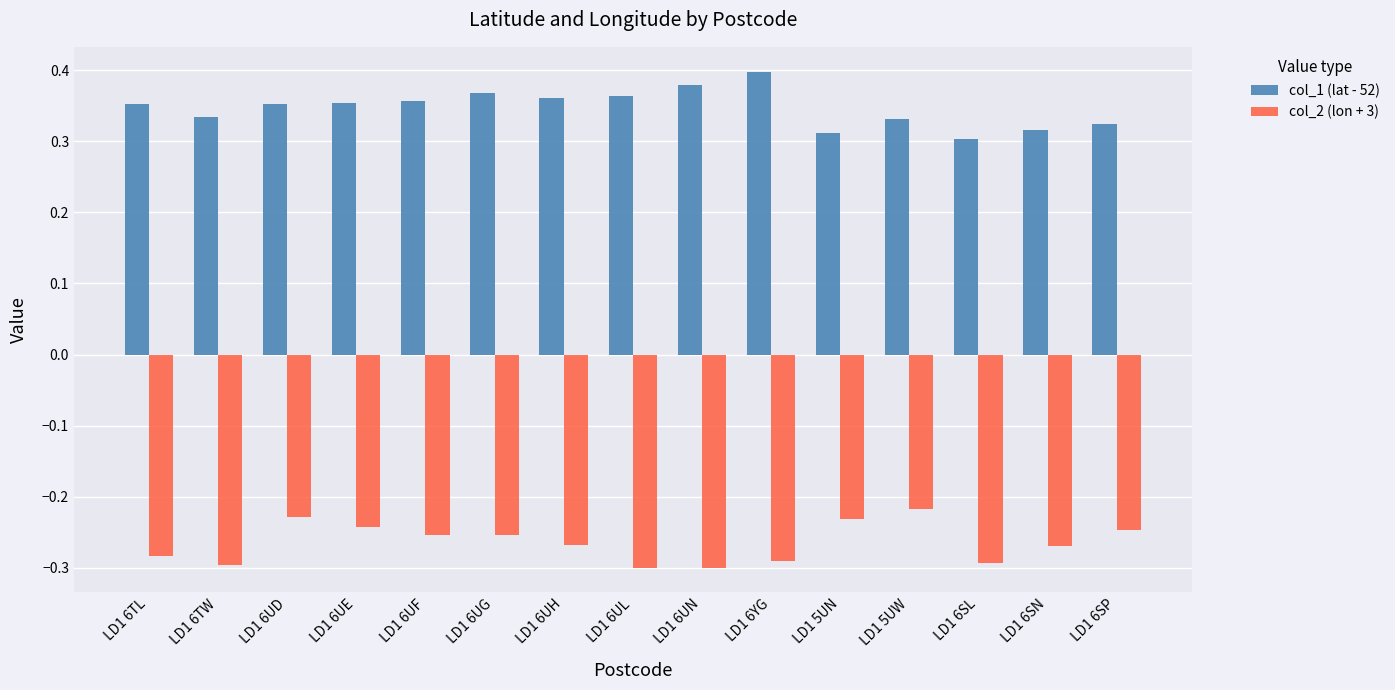

How many col_1 (lat - 52) values are between 0 and 1?

15